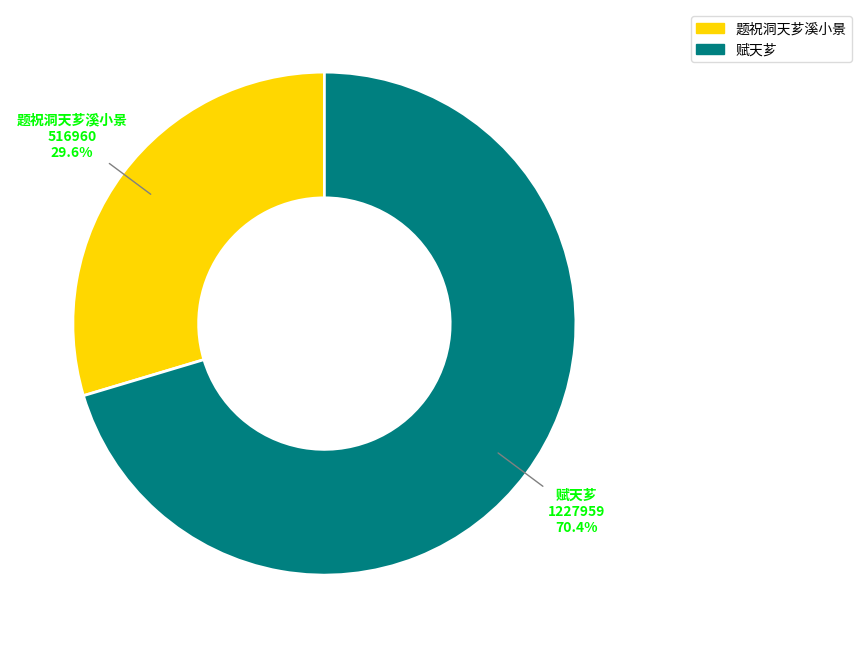

What percentage is NOT represented by 题祝洞天芗溪小景?

70.4%